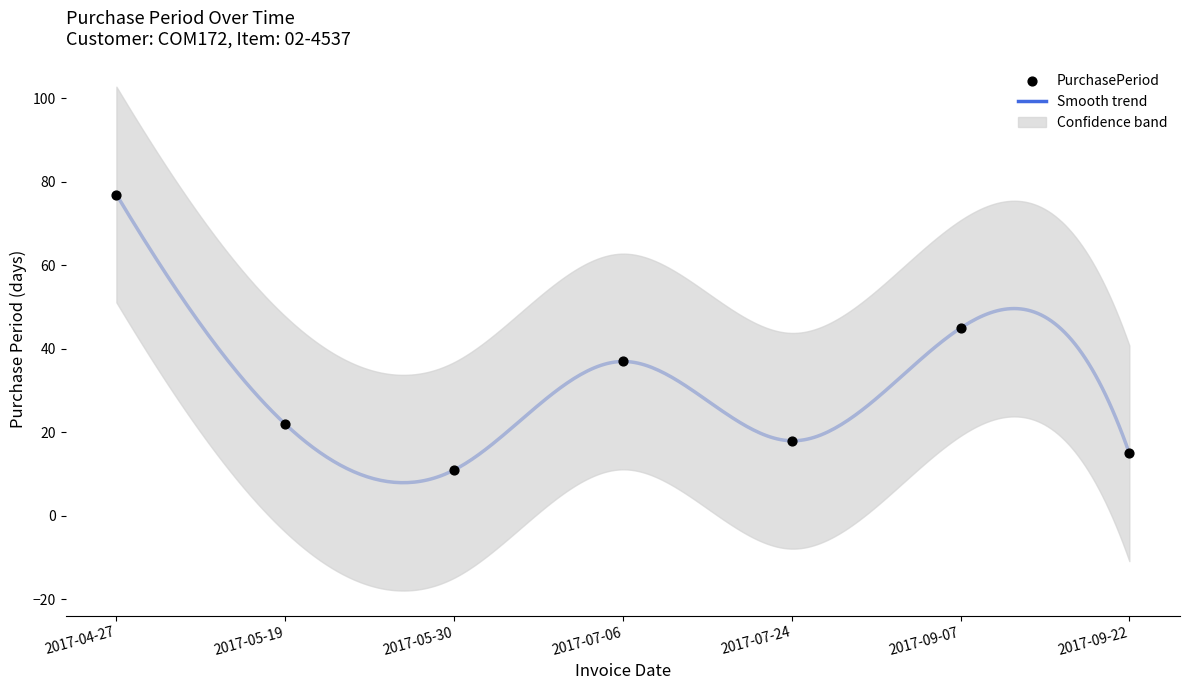

Between 2017-07-24 and 2017-07-06, which is larger?

2017-07-06